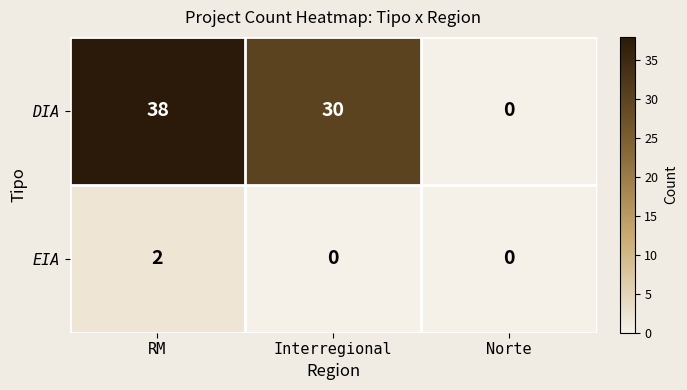

What is the sum of all DIA values?

68